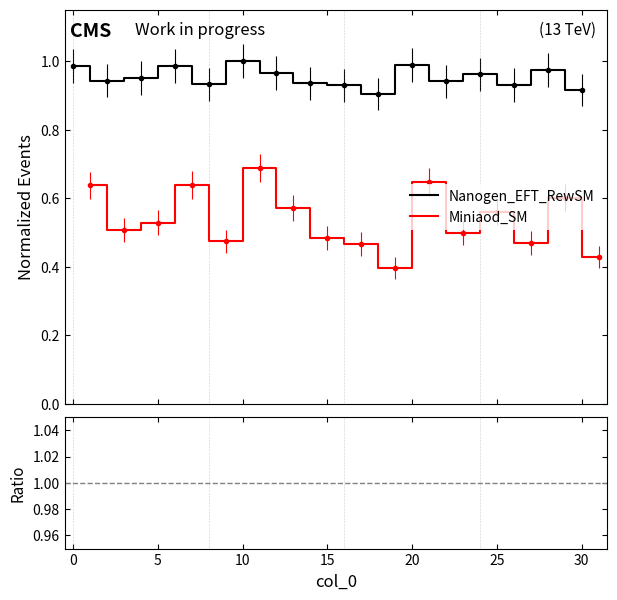

At which label is Ratio closest to 1?

25